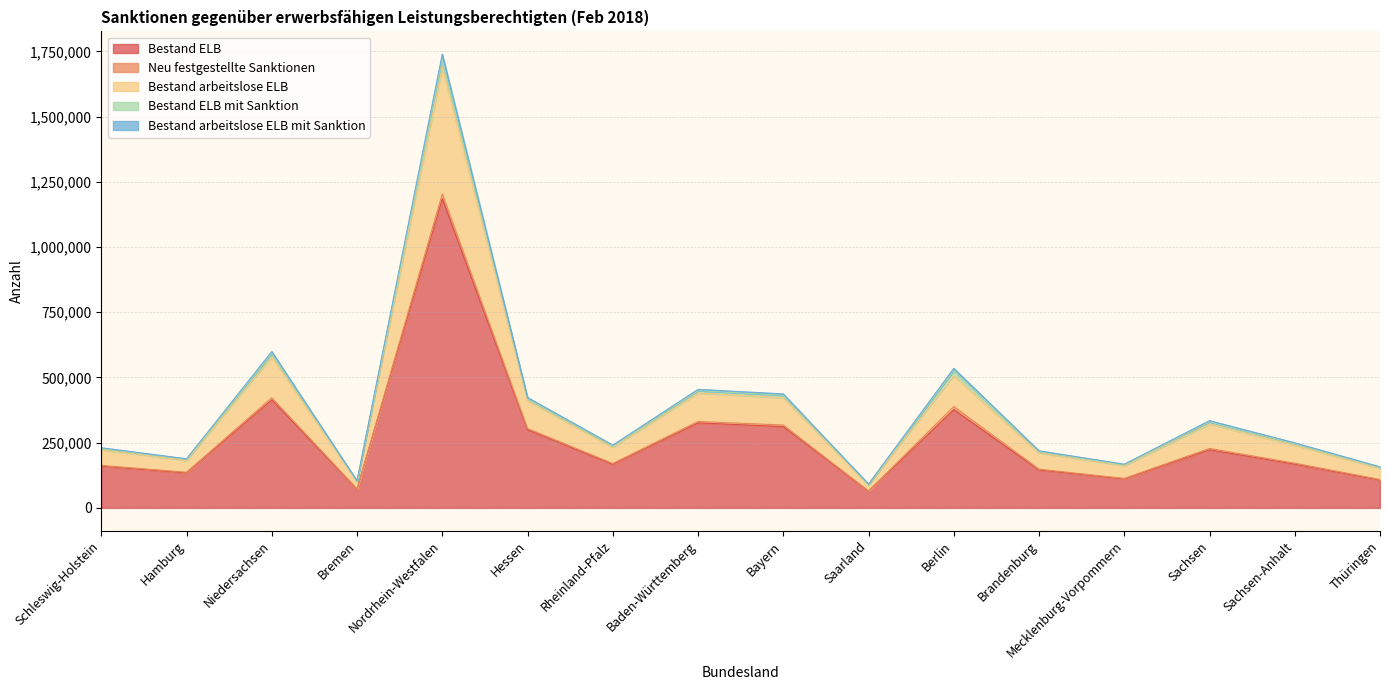

The value of Bestand arbeitslose ELB at Bremen is 100482.0. True or false?

True